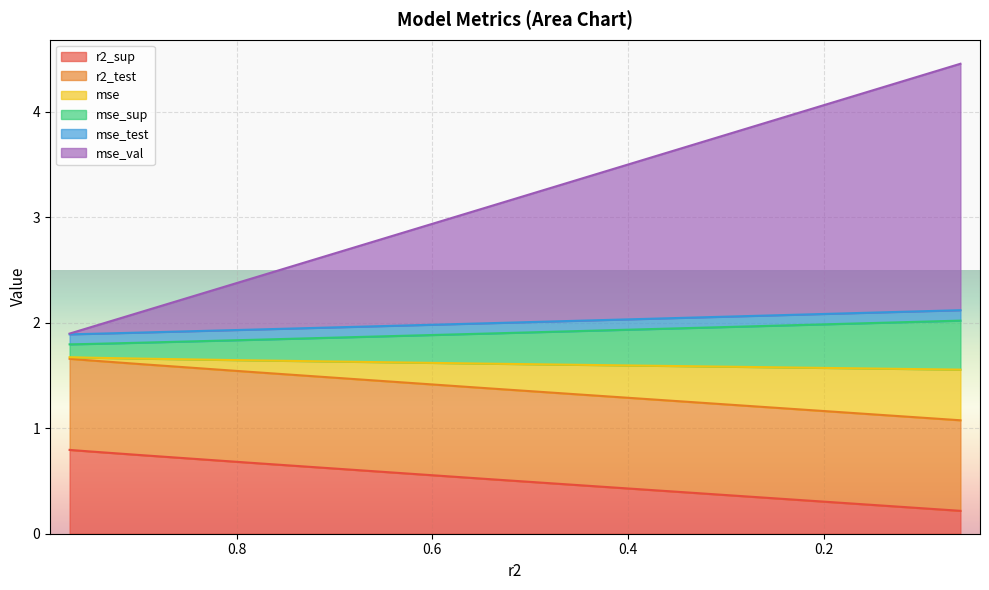

Is it true that mse equals 1.0 at model_1_6_2?

False